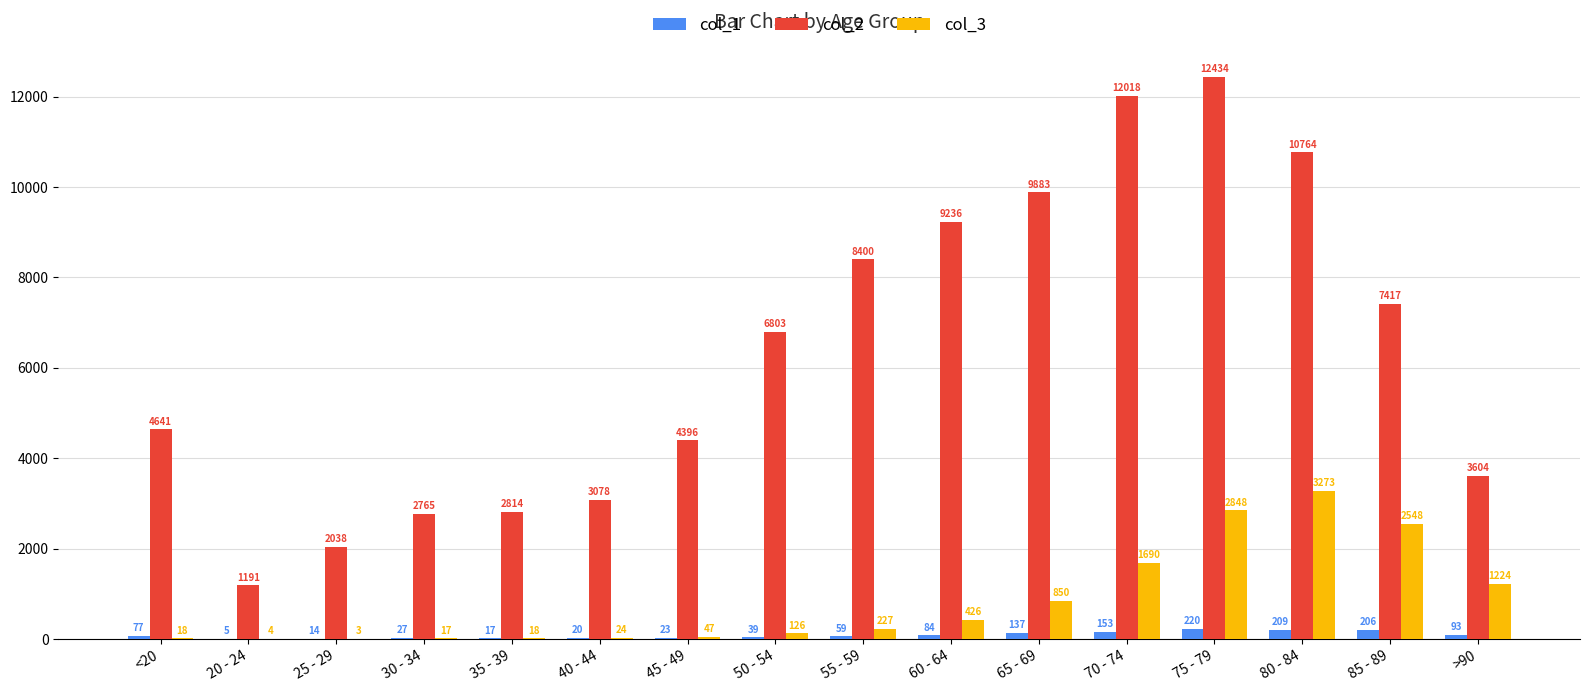

The col_3 series shows 1690 at 70 - 74. True or false?

True